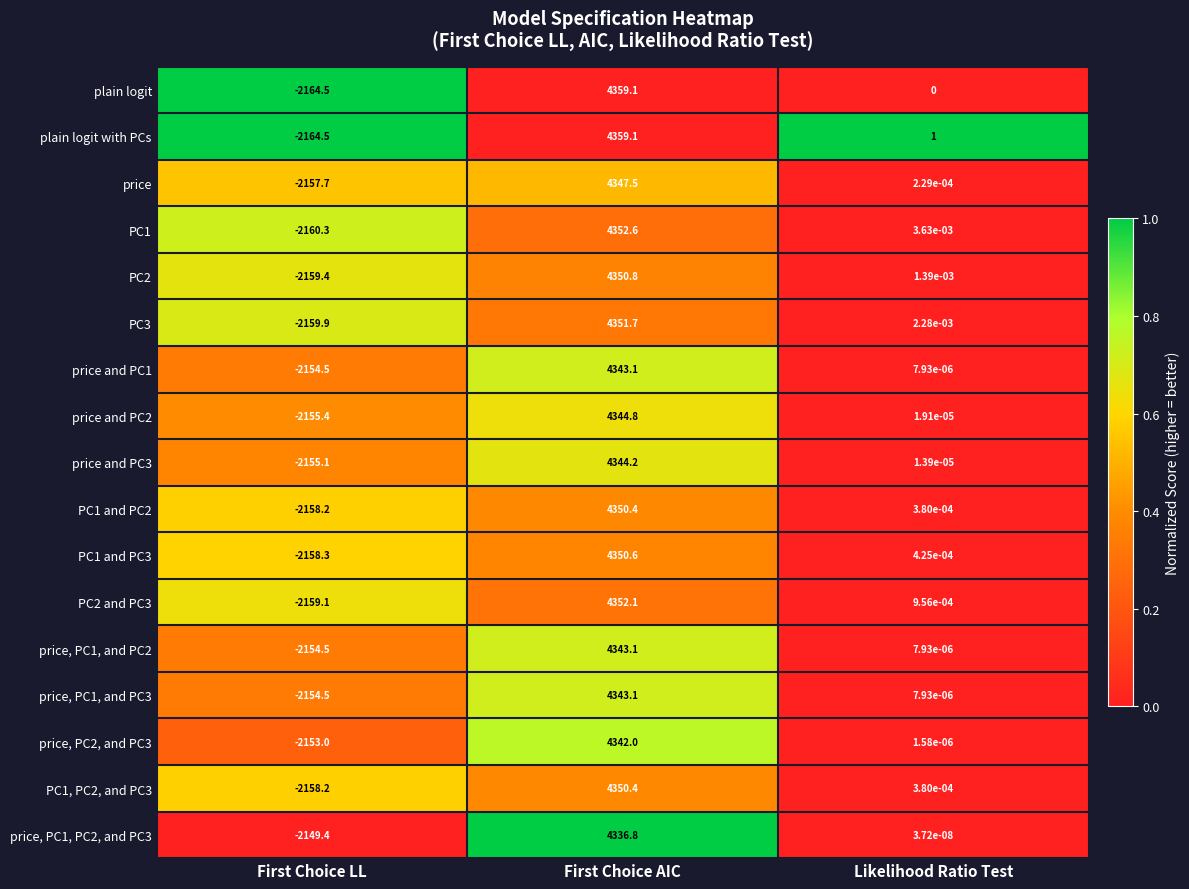

The value of PC2 at First Choice AIC is 7812.6. True or false?

False